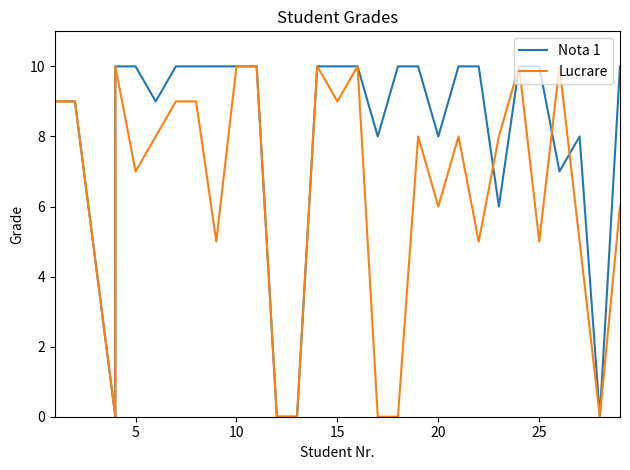

Which series has the largest total across all categories?

Nota 1